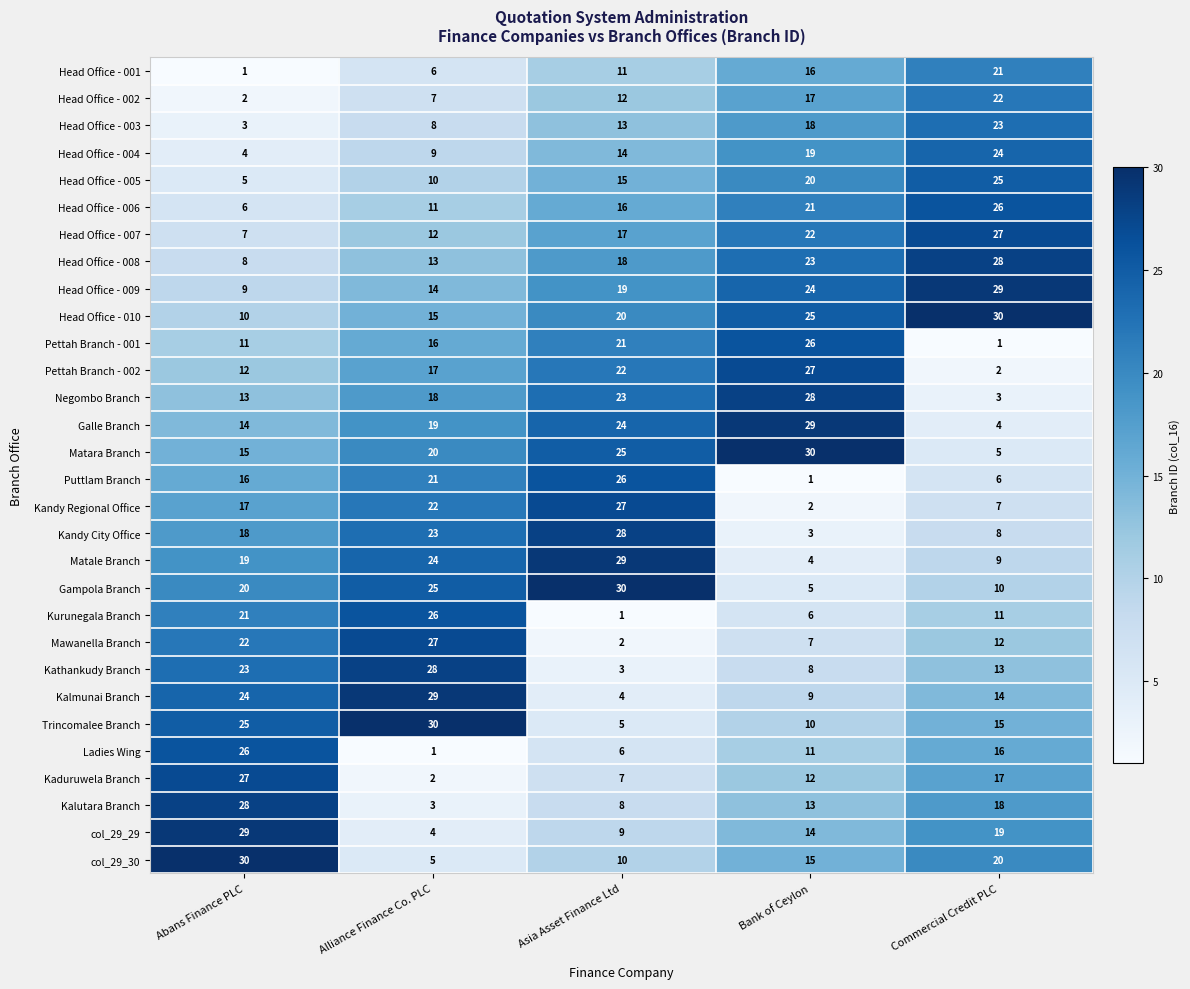

At how many categories does at least one series exceed 4?

5